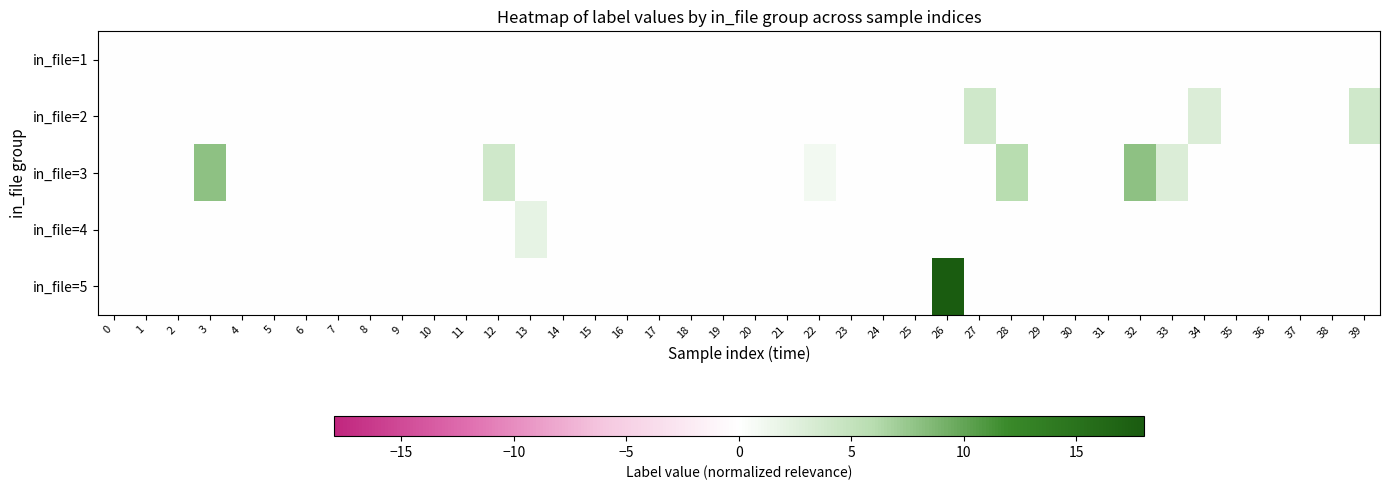

At which category is the sum across all series the highest?

26